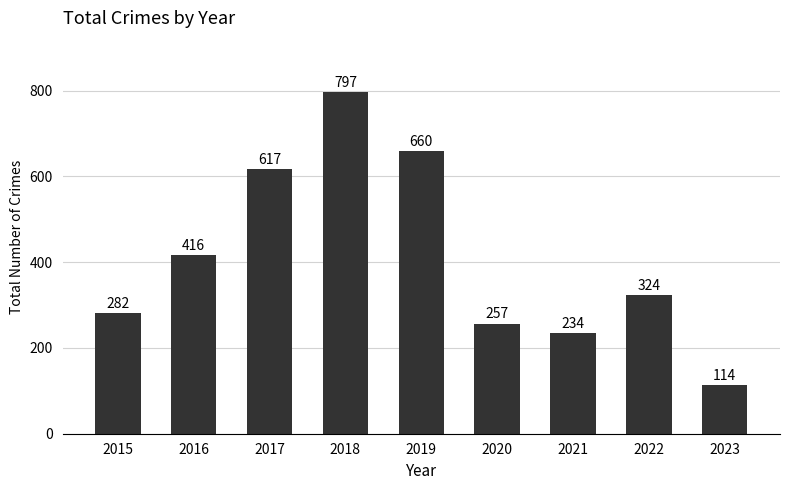

The chart shows a value of 416 at 2016. True or false?

True